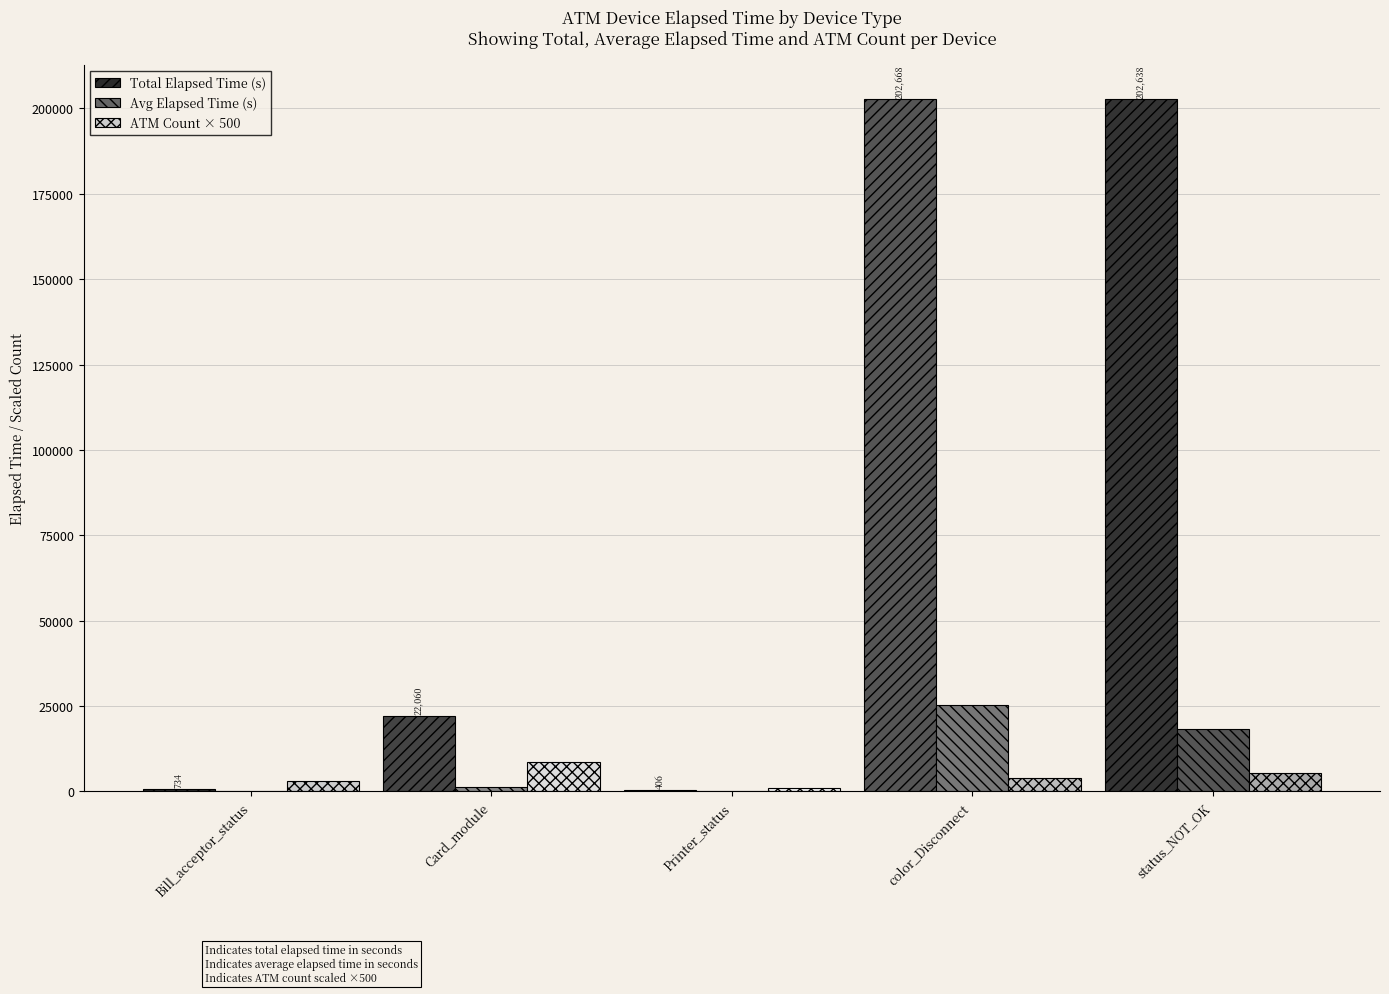

Is it true that ATM Count × 500 equals 3000 at Bill_acceptor_status?

True